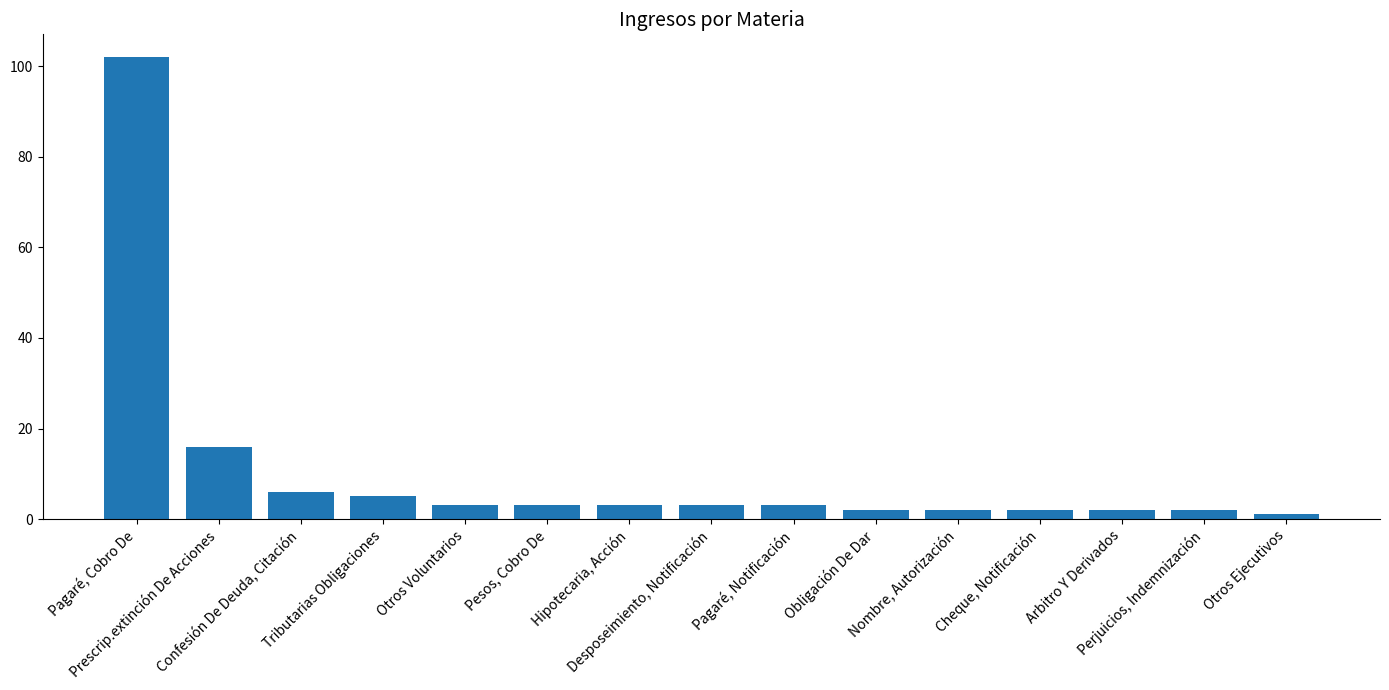

How many bars are there in total?

15